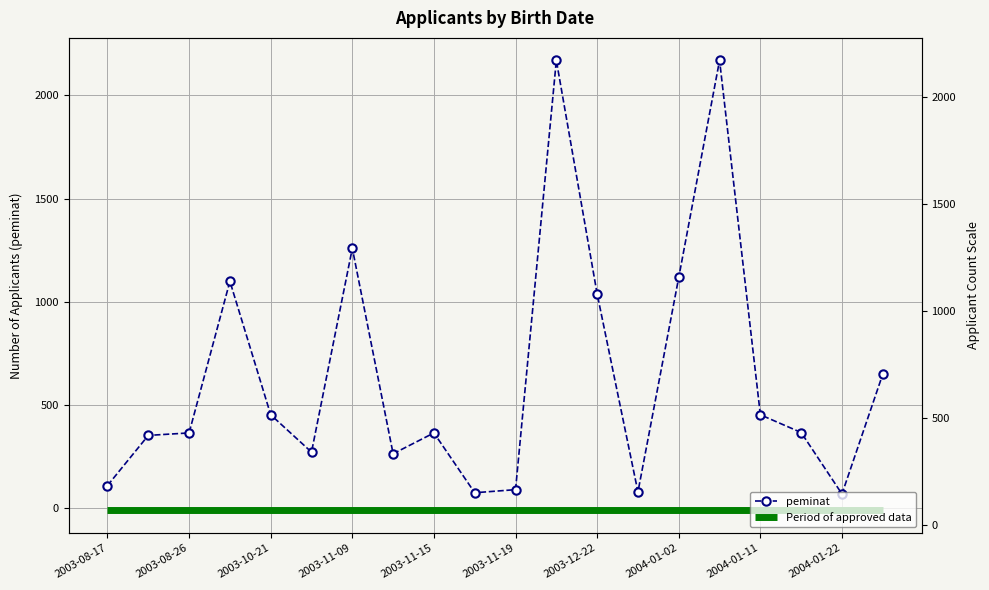

The Period of approved data series shows -12 at 2003-08-26. True or false?

True